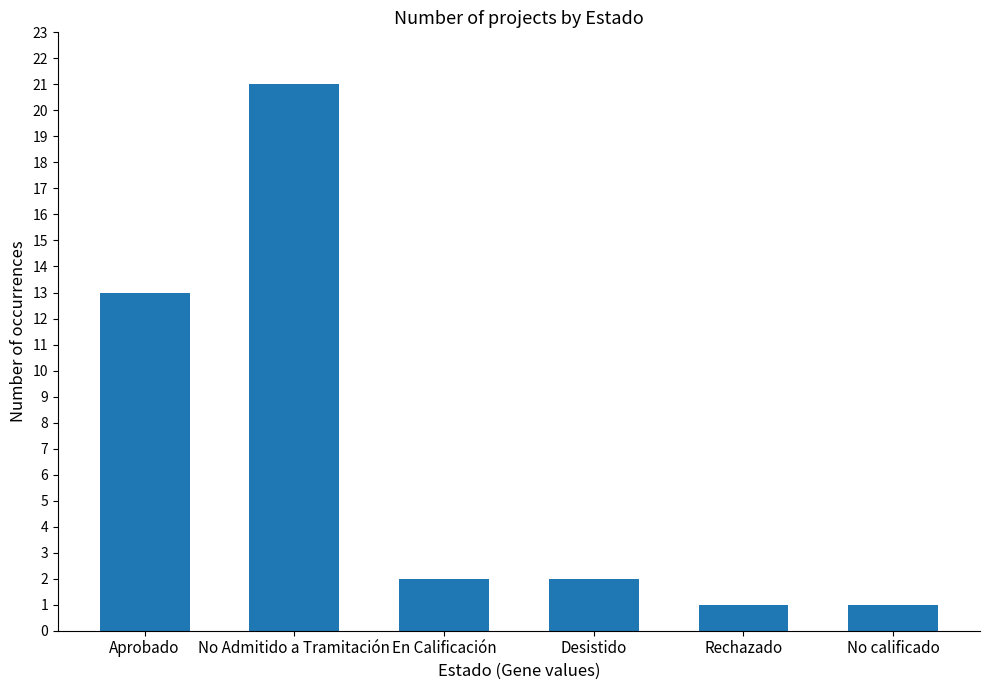

How many data points does each series have?

6